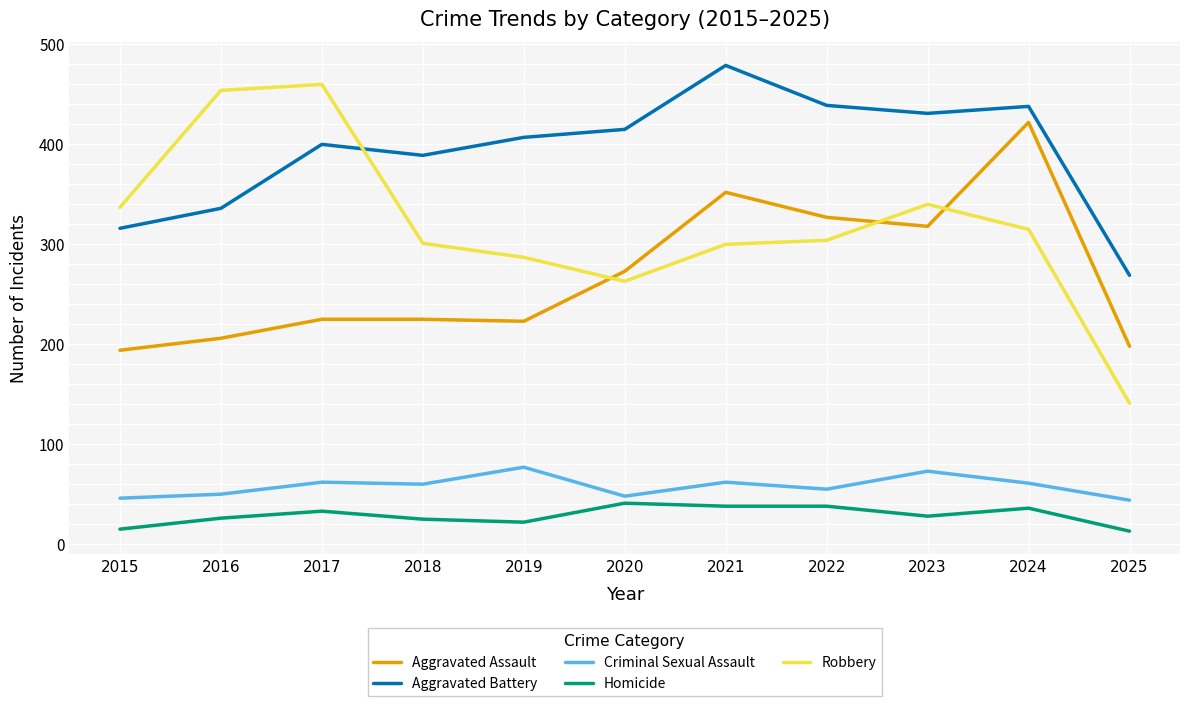

What is the difference between the Criminal Sexual Assault values at 2023 and 2016?

23